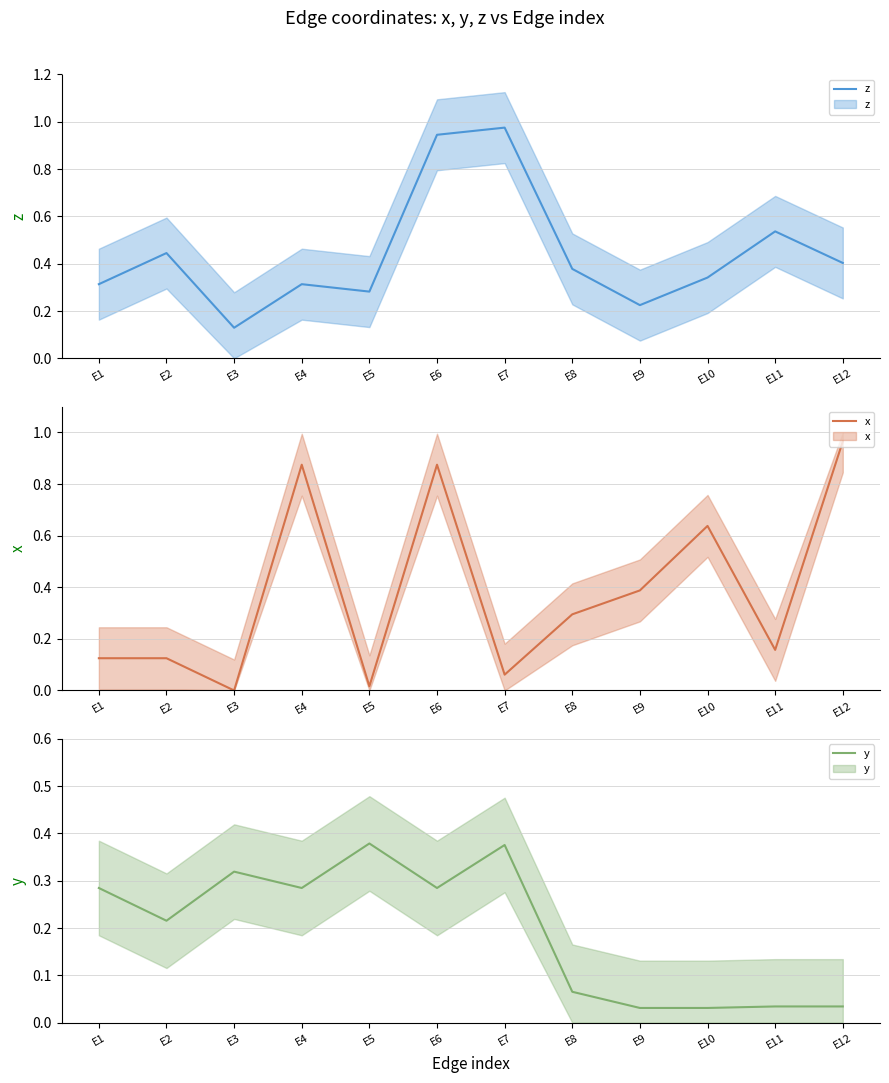

Reading left to right, what are all the values shown in this chart?

z: E1=0.3	E2=0.4	E3=0.1	E4=0.3	E5=0.3	E6=0.9	E7=1.0	E8=0.4	E9=0.2	E10=0.3	E11=0.5	E12=0.4
x: E1=0.1	E2=0.1	E3=0.0	E4=0.9	E5=0.0	E6=0.9	E7=0.1	E8=0.3	E9=0.4	E10=0.6	E11=0.2	E12=1.0
y: E1=0.3	E2=0.2	E3=0.3	E4=0.3	E5=0.4	E6=0.3	E7=0.4	E8=0.1	E9=0.0	E10=0.0	E11=0.0	E12=0.0